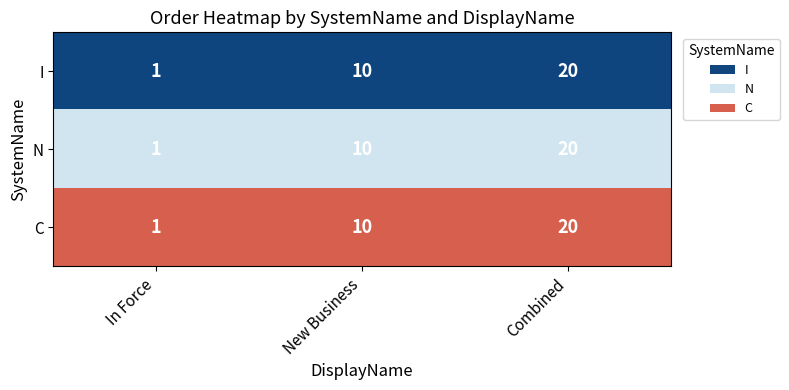

At which category is the sum across all series the highest?

Combined